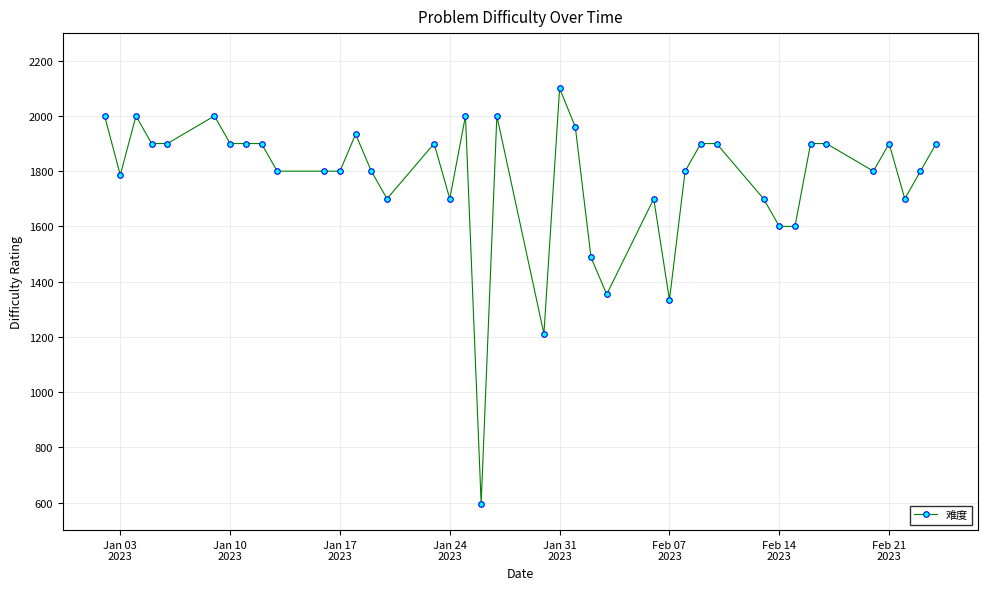

What is the greatest value displayed?

2100